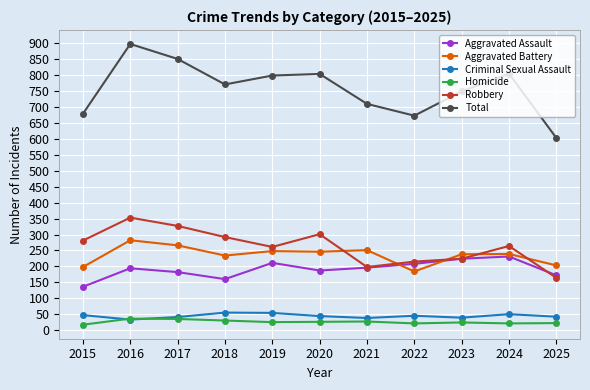

At which category does Aggravated Assault reach its first local valley?

2018